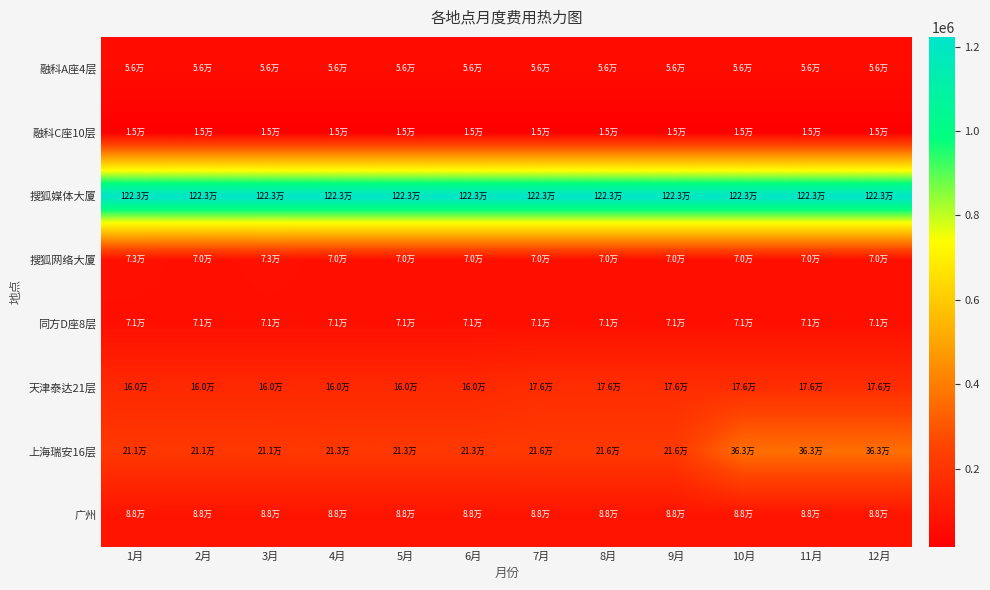

Which series has the widest spread of values?

上海瑞安16层